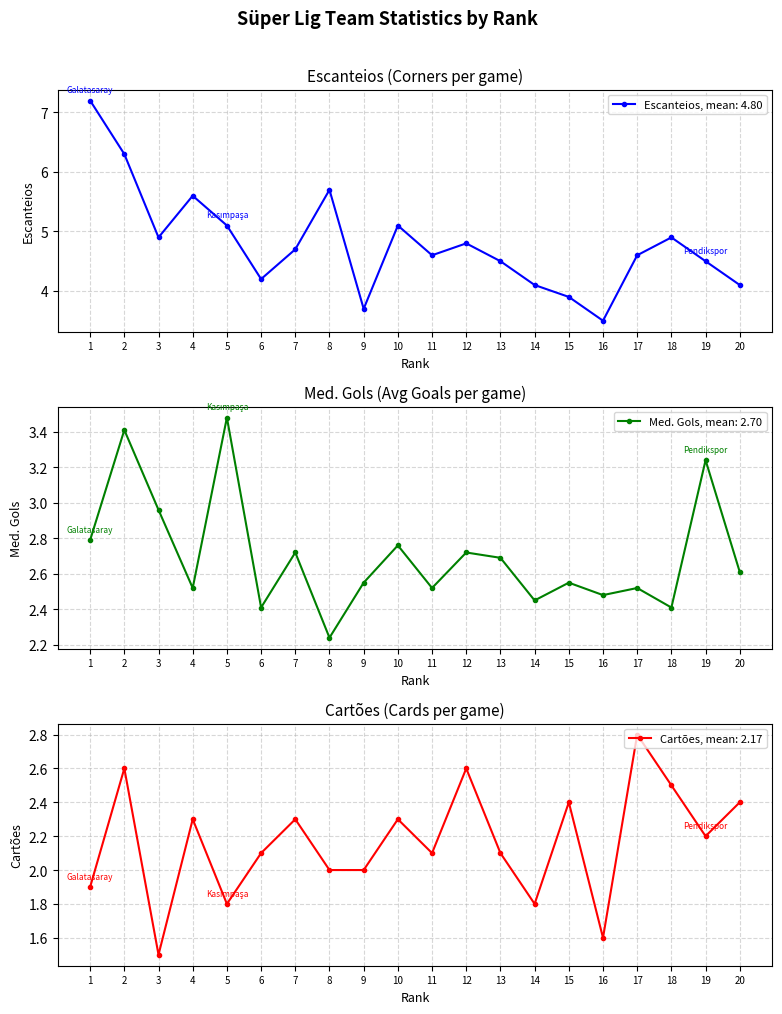

What is the difference between the Cartões values at 1. and 19.?

0.3